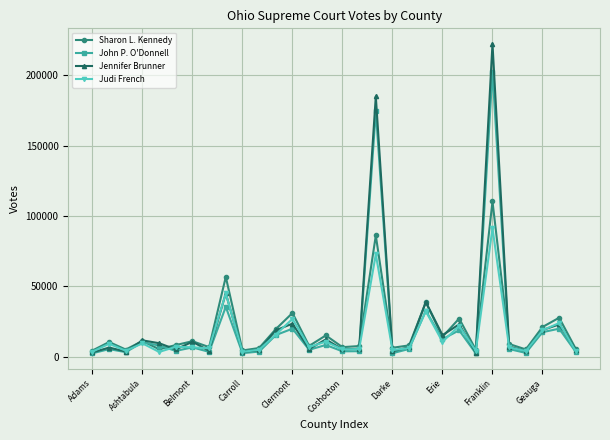

True or false: Jennifer Brunner has more than 1 interior local peaks.

True